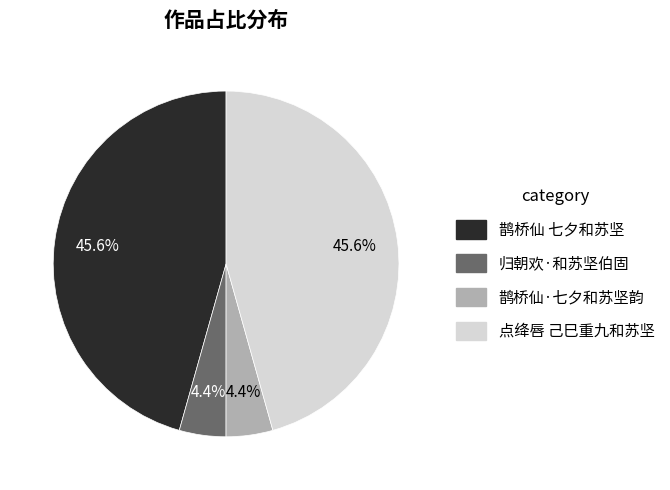

To the nearest percent, what is the difference between the largest and smallest slice percentages?

41%